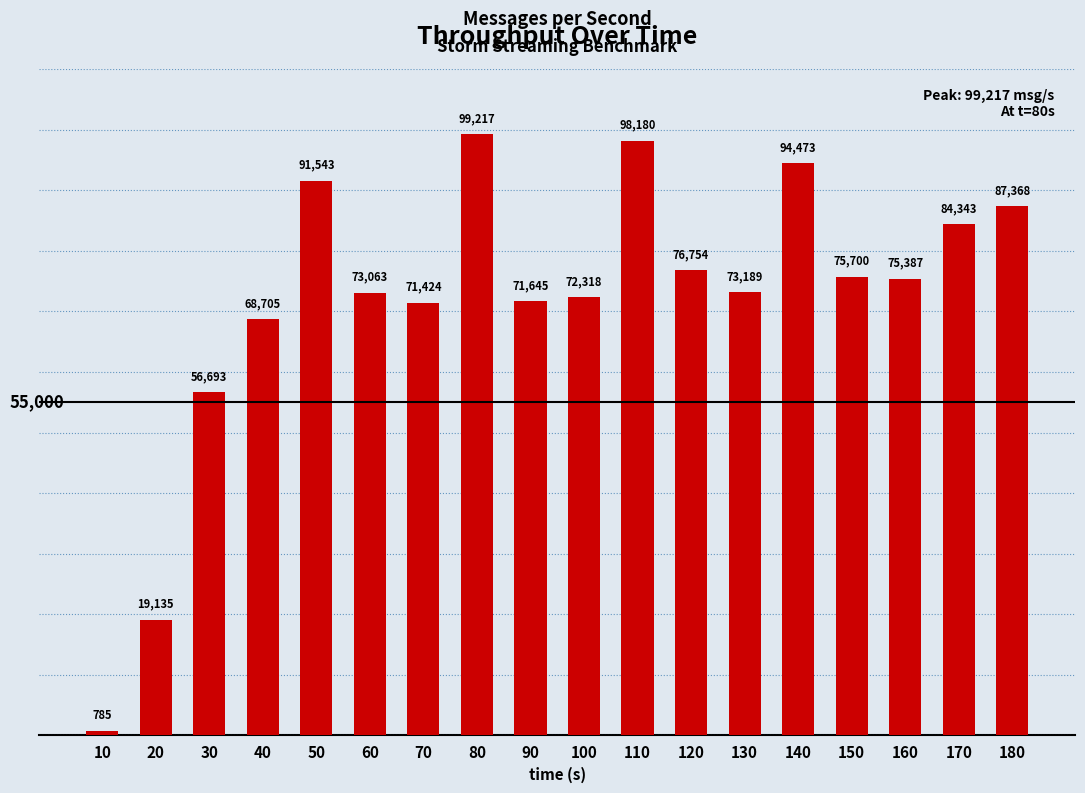

Which has a higher value, 50 or 180?

50